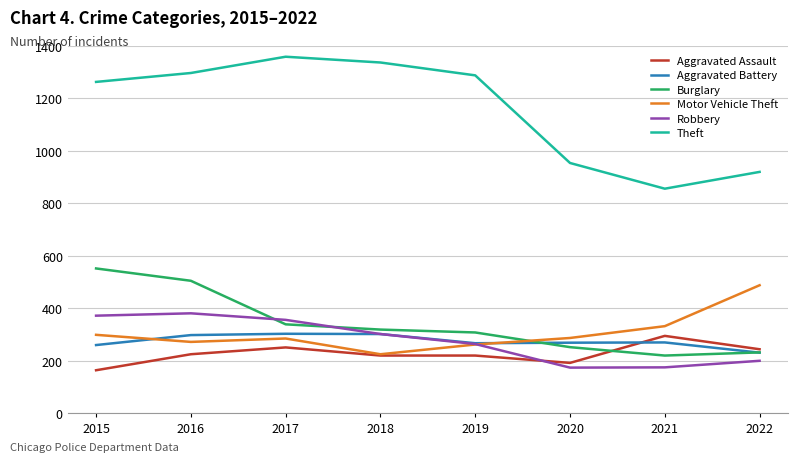

Is it true that Motor Vehicle Theft equals 287 at 2020?

True